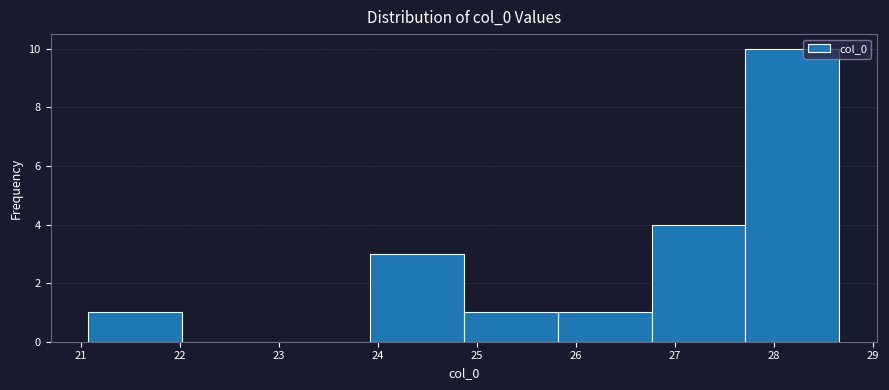

Over which range of the x-axis is the bar tallest?

27.7 to 28.7